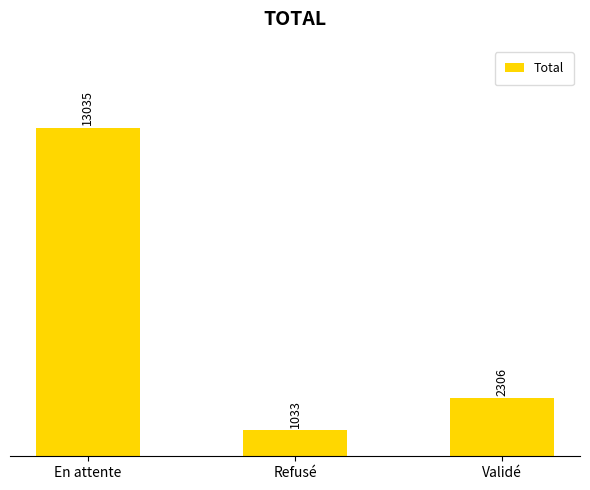

Count the number of data series in this chart.

1